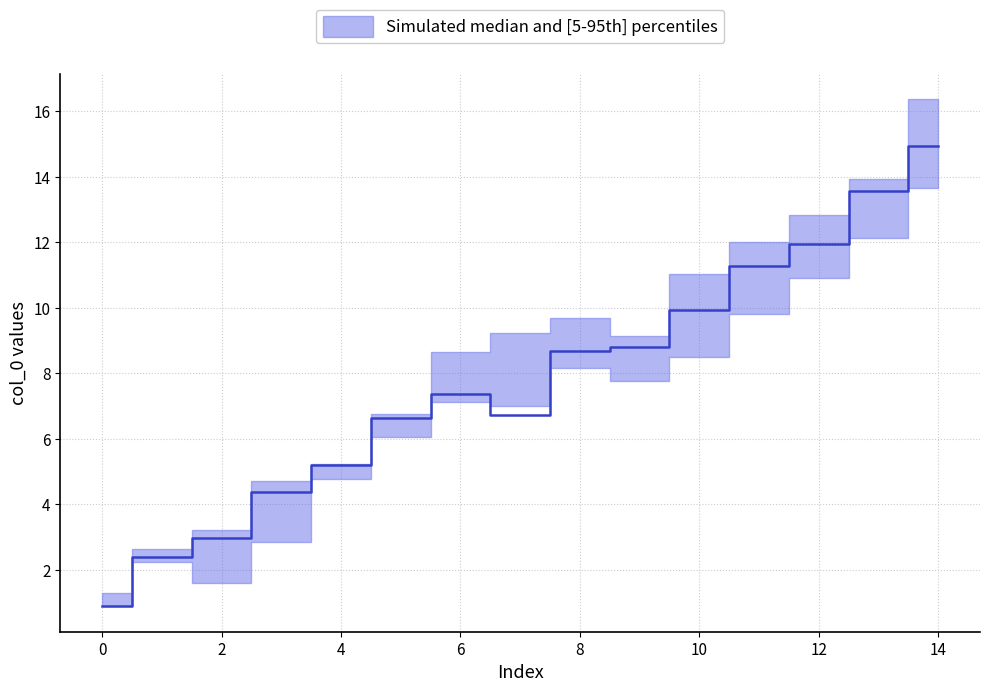

Which series has the largest total across all categories?

col_0